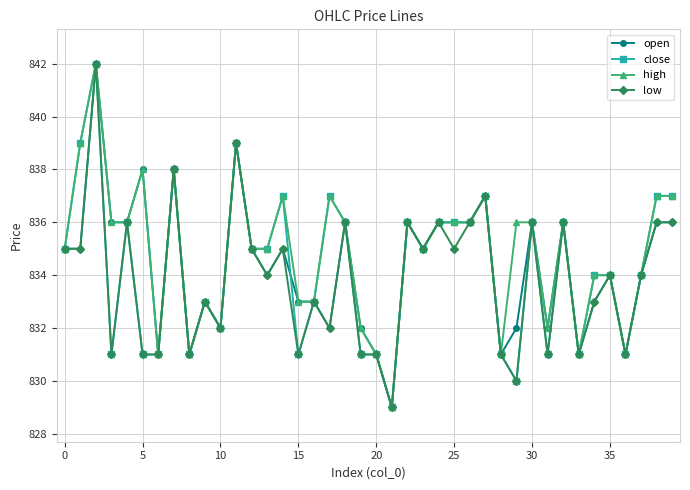

What is the value of the low point at the 24th from the left?

835